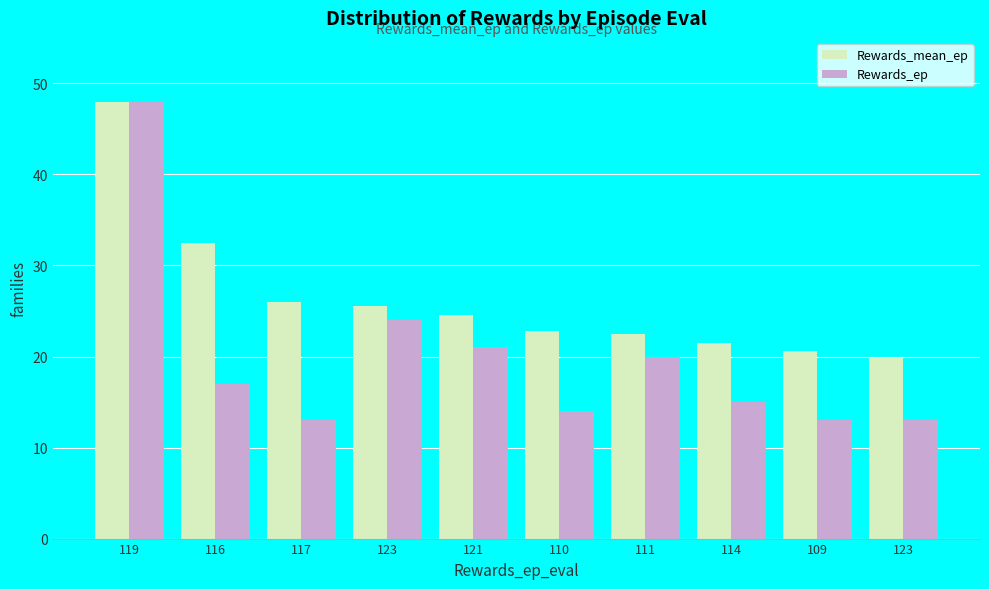

At how many categories does at least one series exceed 18?

10